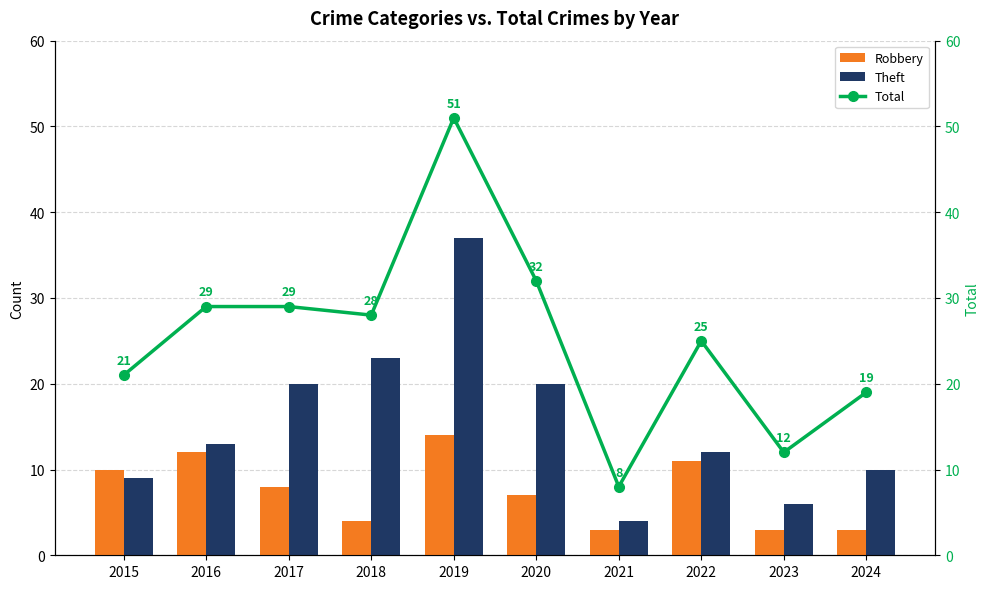

The value of Total at 2015 is 21. True or false?

True